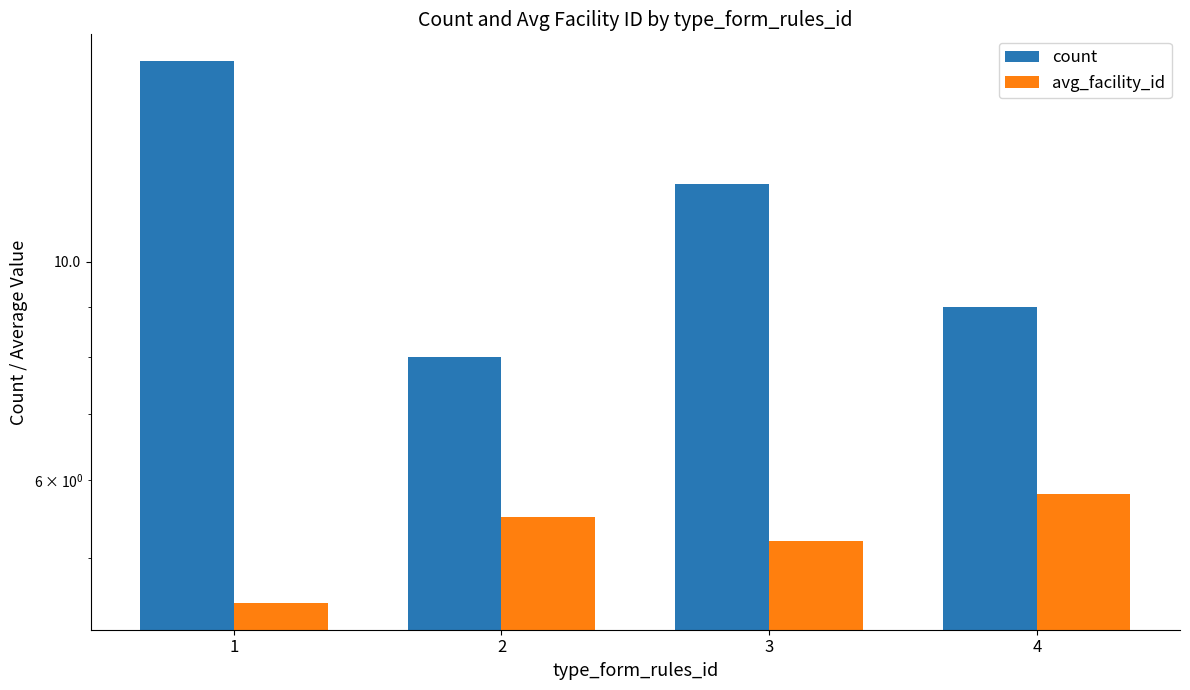

What is the sum of all avg_facility_id values?

21.0